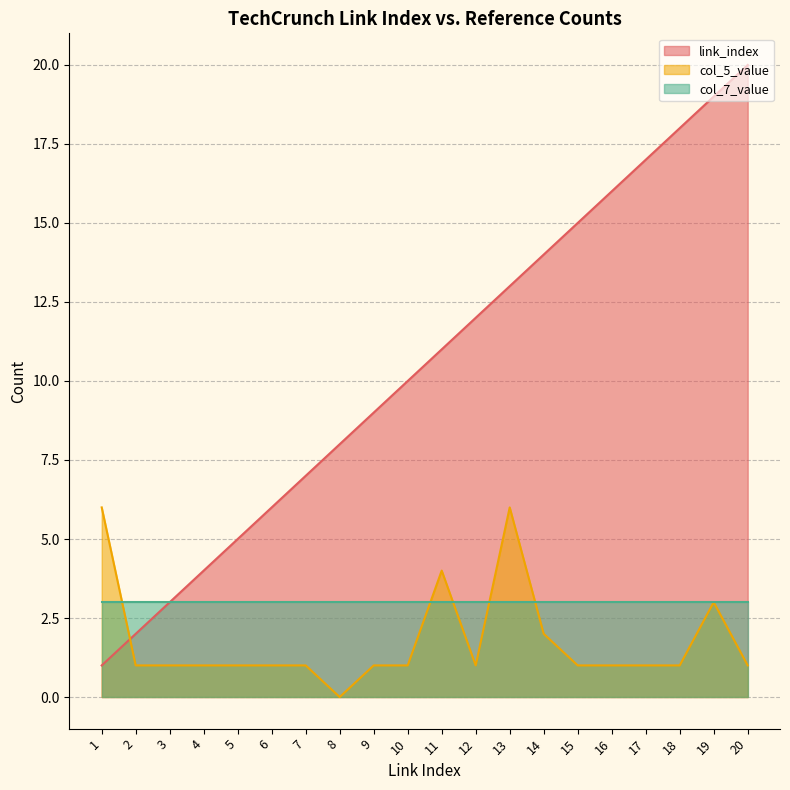

What is the total value across all series at 4?

8